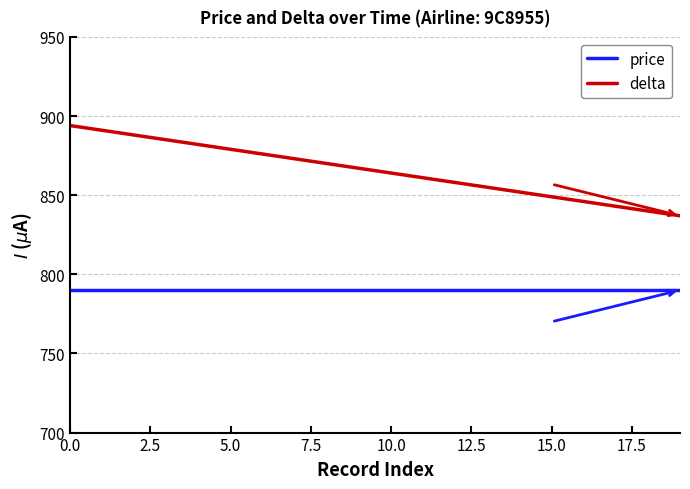

What is the lowest value of the delta series?

837